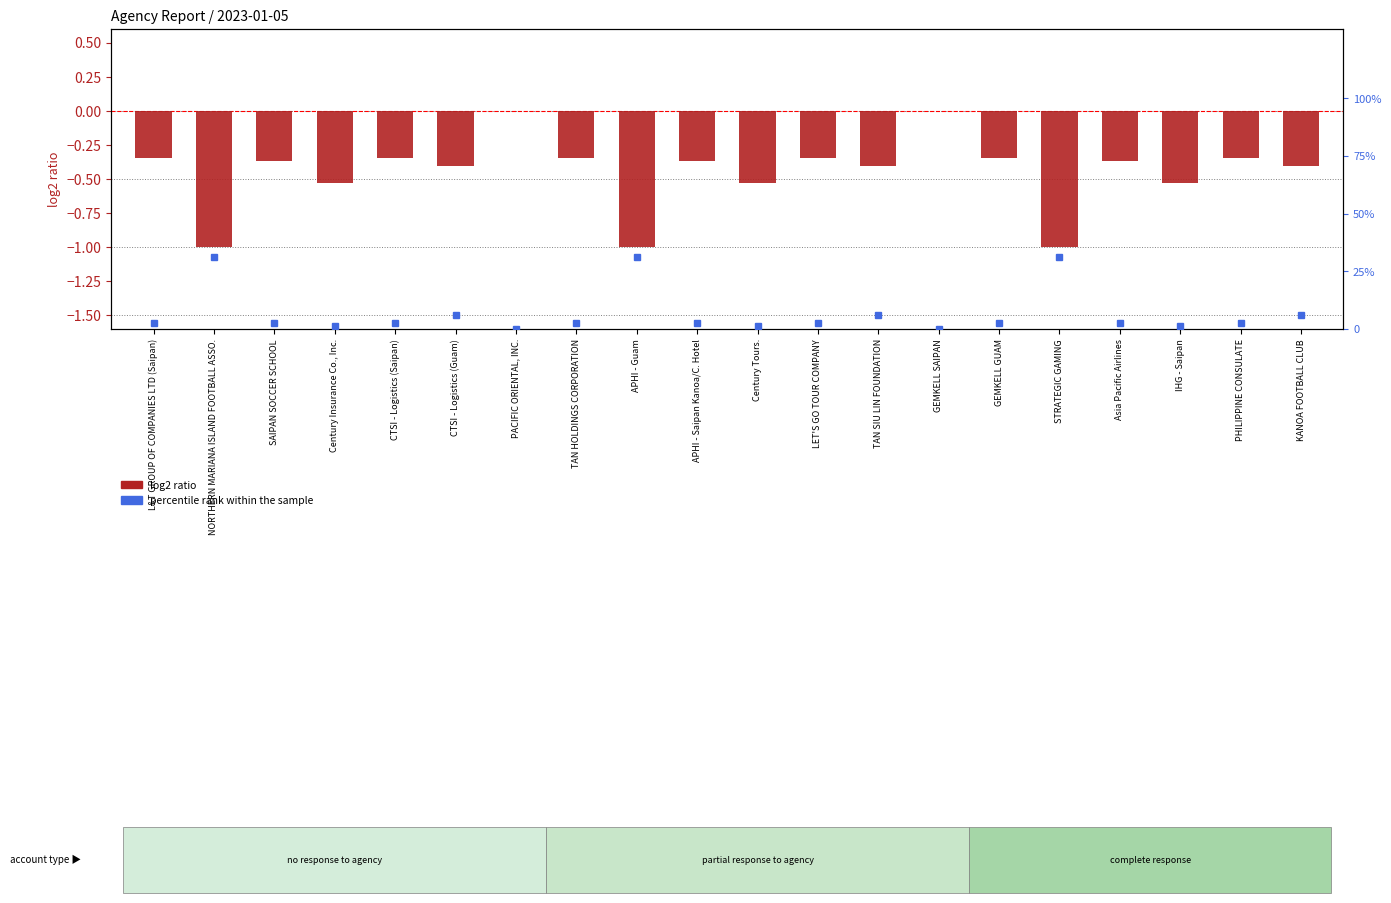

Reading left to right, extract all data points from this chart.

log2 ratio: -0.3	-1.0	-0.4	-0.5	-0.3	-0.4	0.0	-0.3	-1.0	-0.4	-0.5	-0.3	-0.4	0.0	-0.3	-1.0	-0.4	-0.5	-0.3	-0.4
percentile rank within the sample: 2.8	31.2	2.8	1.2	2.8	6.0	0.0	2.8	31.2	2.8	1.2	2.8	6.0	0.0	2.8	31.2	2.8	1.2	2.8	6.0